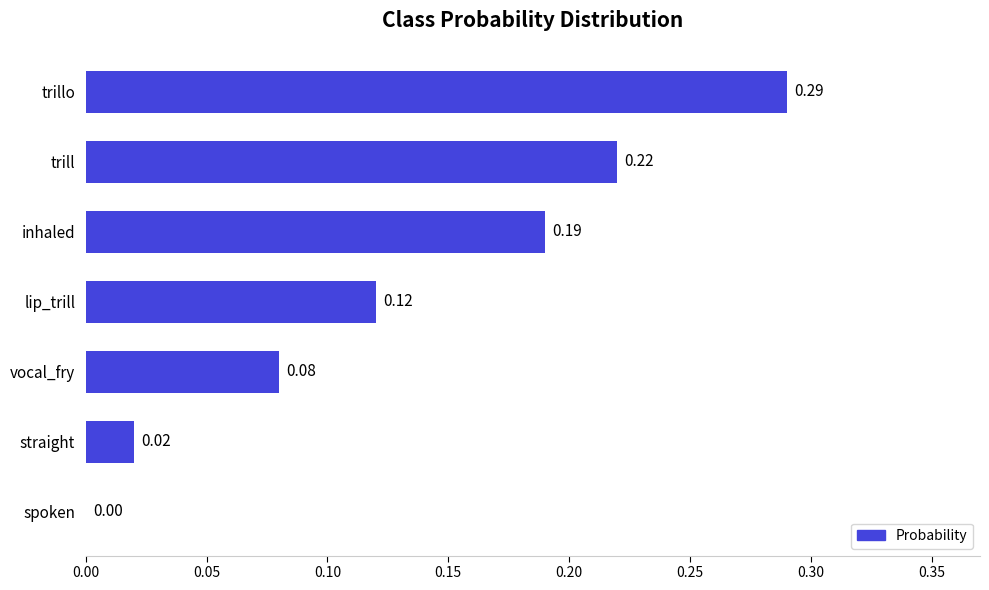

Count the number of categories in the chart.

7